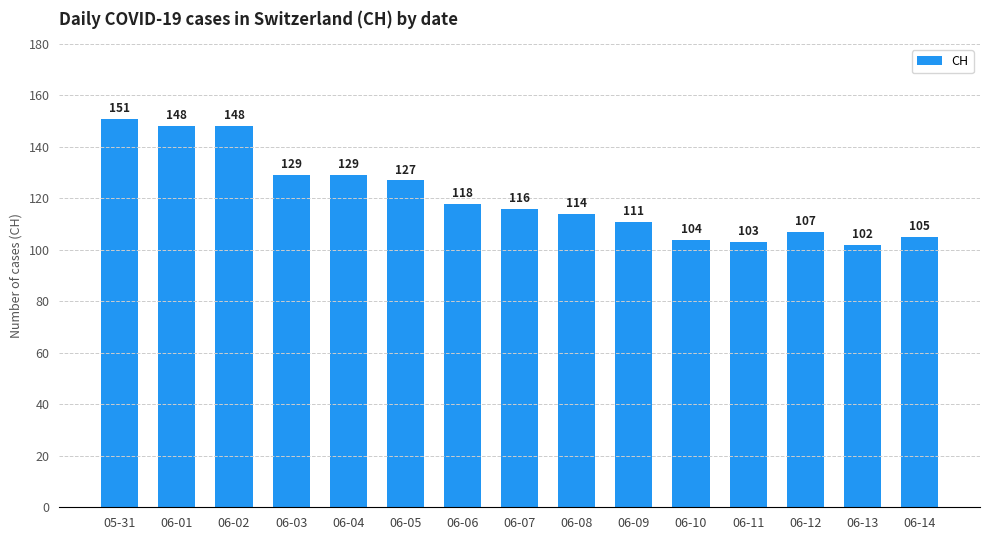

What is the difference between the maximum and minimum values?

49